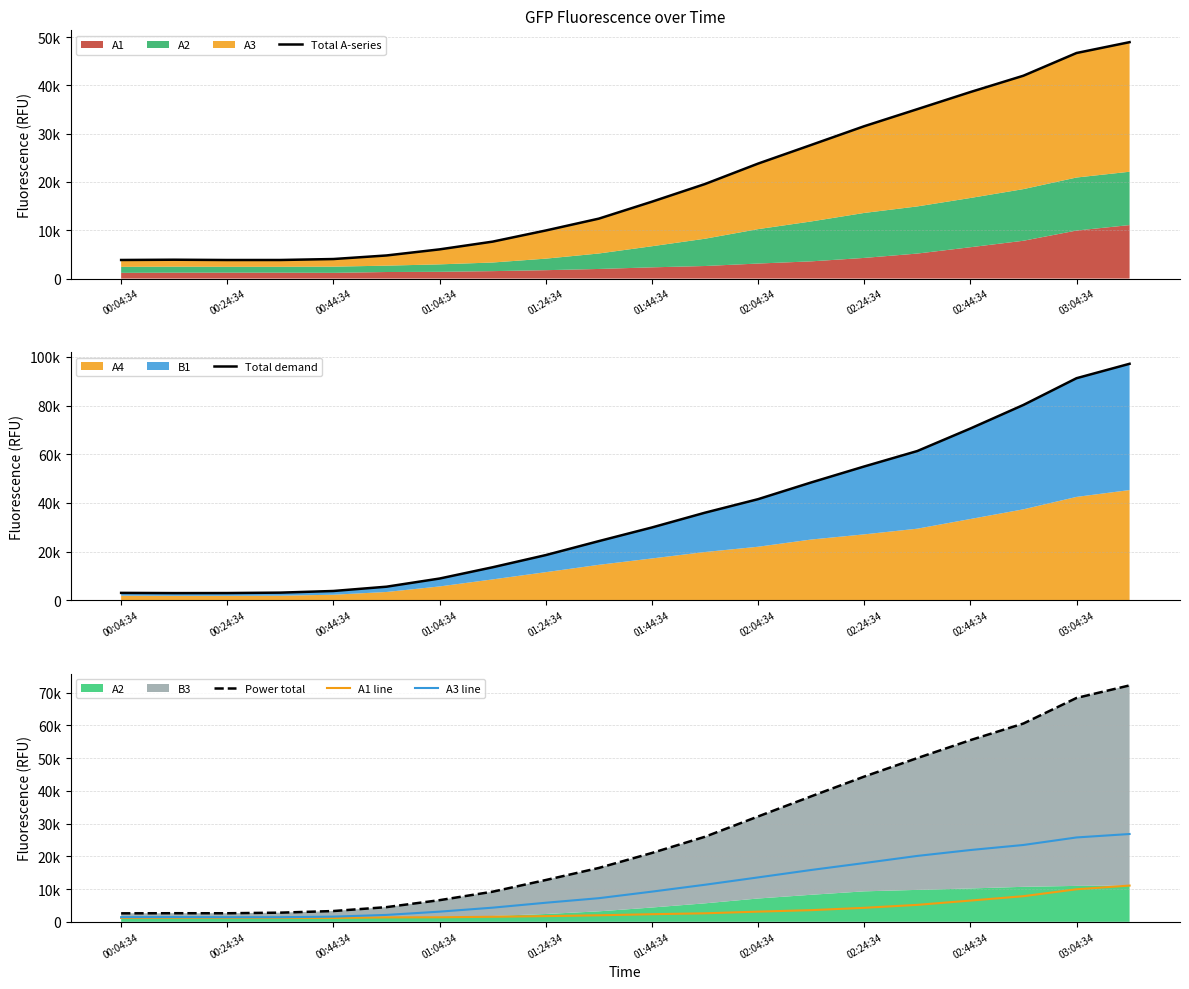

At which category does Total demand reach its first local valley?

00:24:34